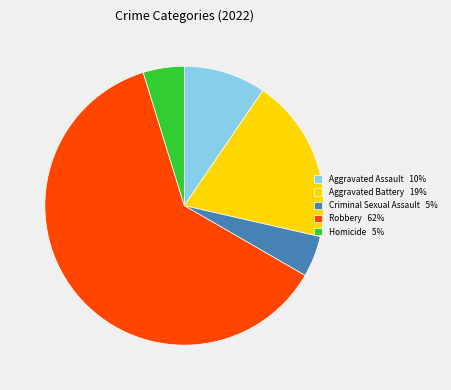

The Aggravated Assault slice represents 2% of the pie. True or false?

False